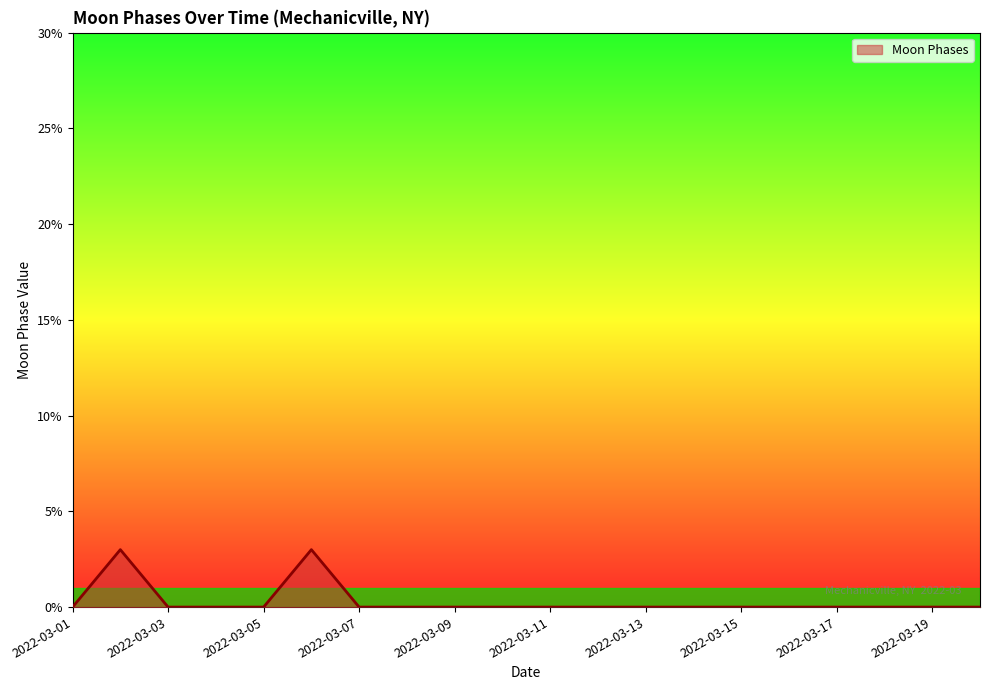

What is the difference between the second highest and second lowest values?

3